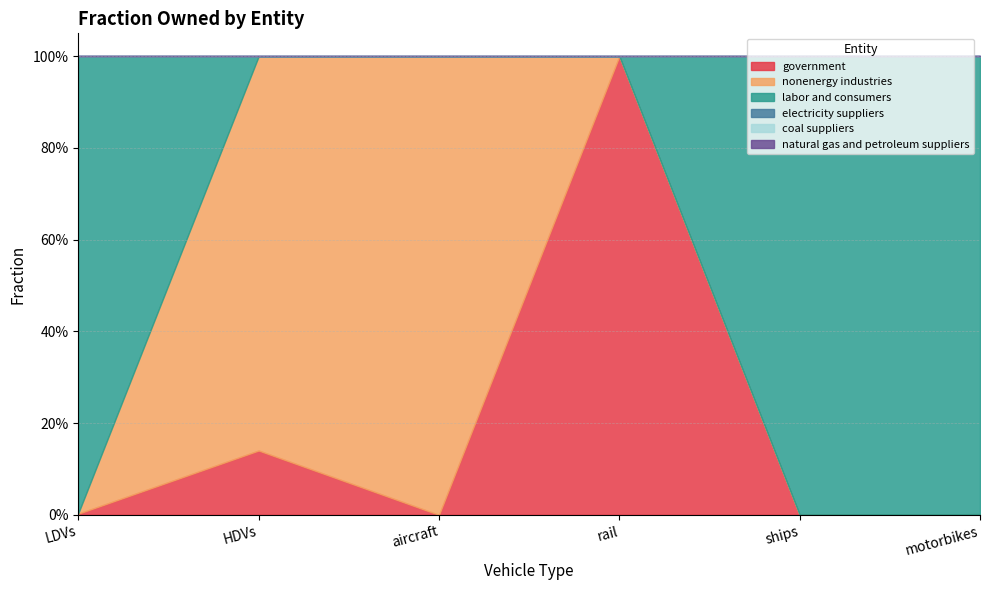

List the labels in order of government value, smallest first.

aircraft, ships, motorbikes, LDVs, HDVs, rail